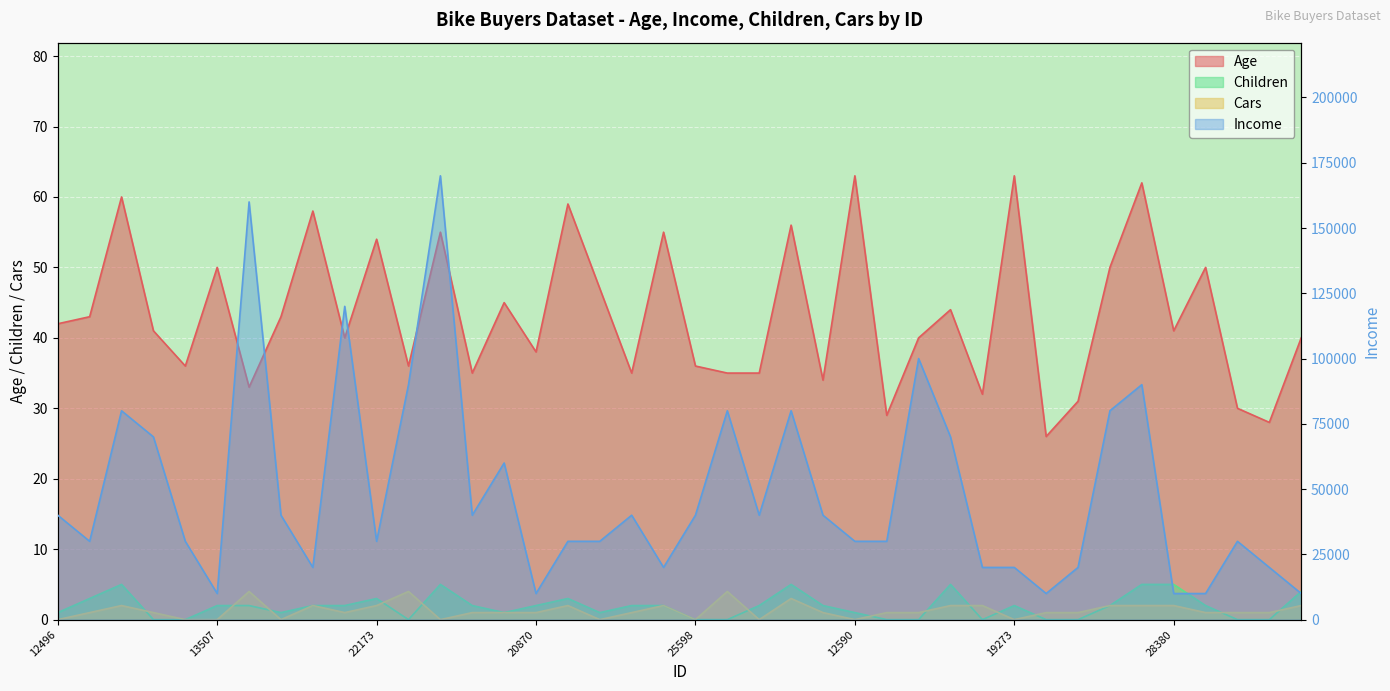

What is the greatest value displayed?

170000